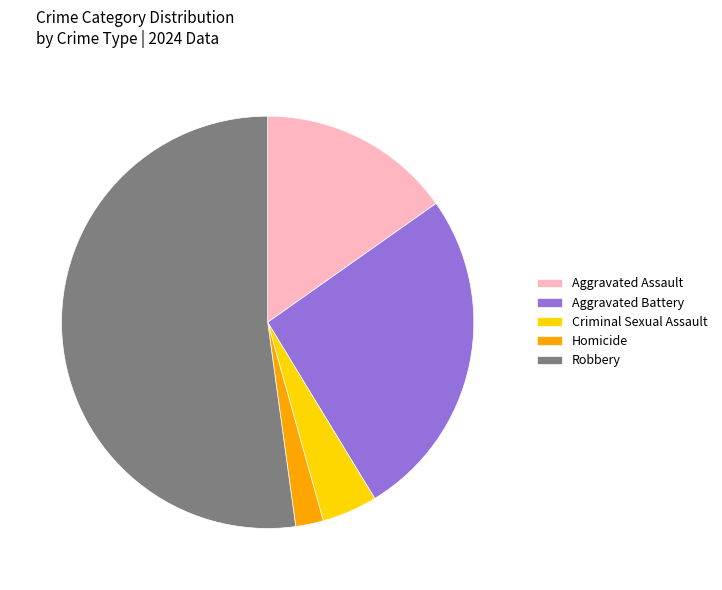

Which category has the biggest portion of the pie?

Robbery